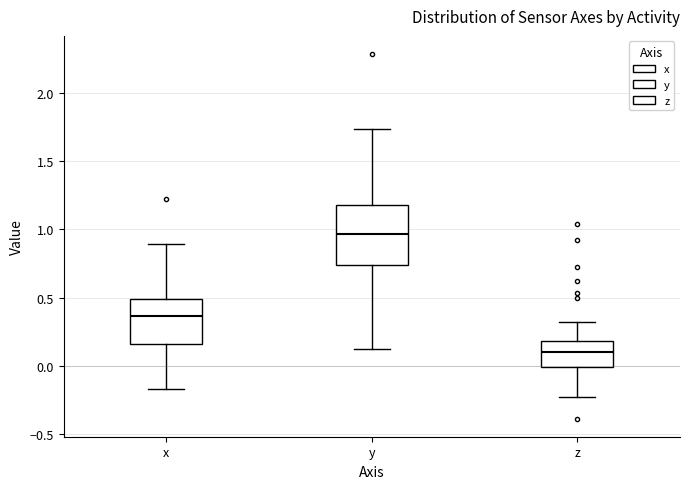

Reading left to right, transcribe this box plot: for each box, give where its median line is, the range the box spans, and where its two whiskers end, as read against the y-axis. The values are not printed on the chart, so give them approximately, as read against the axis.

x: median 0.35, box 0.15 to 0.50, whiskers -0.15 to 0.90
y: median 0.95, box 0.75 to 1.20, whiskers 0.10 to 1.75
z: median 0.10, box 0.00 to 0.20, whiskers -0.25 to 0.30